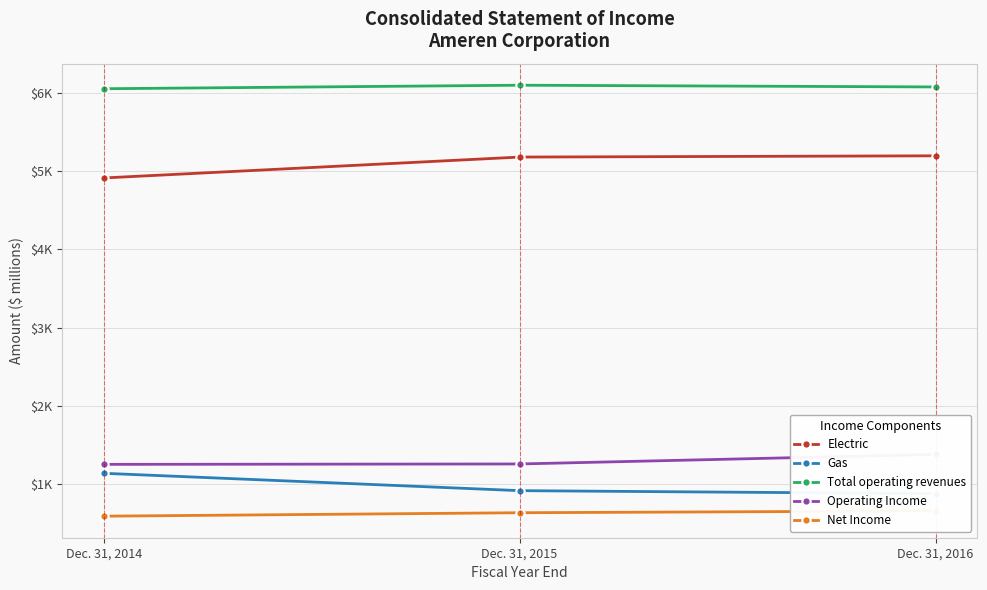

What is the maximum value shown in the chart?

6098